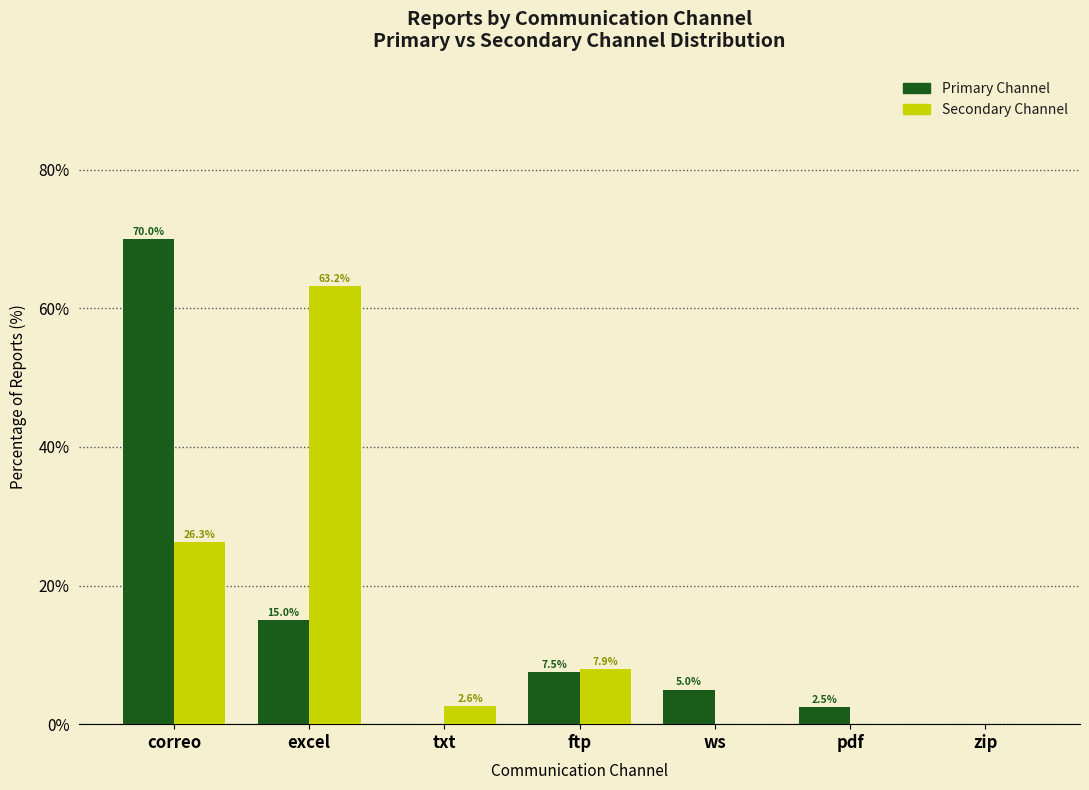

How many distinct data groups are displayed?

2